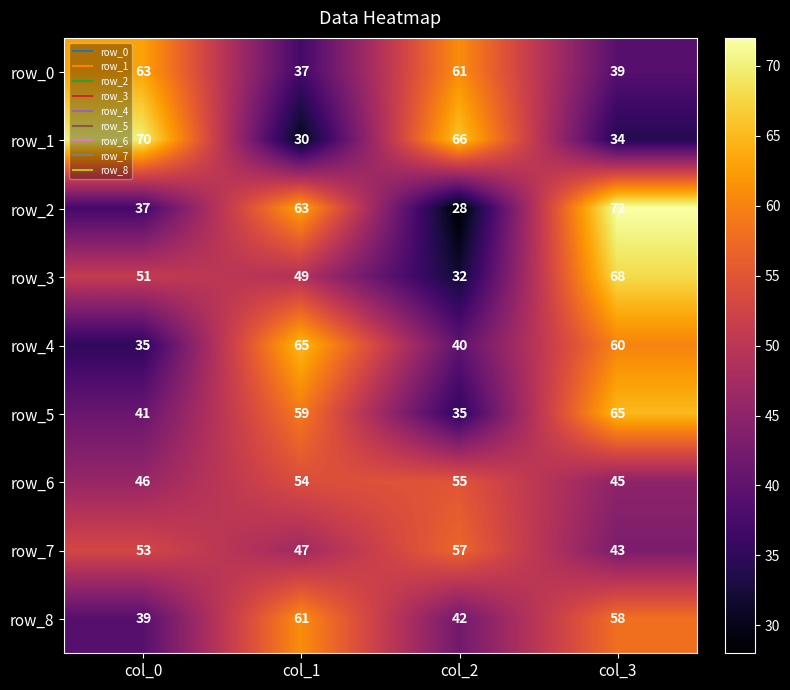

Read the row_3 value at col_2.

32